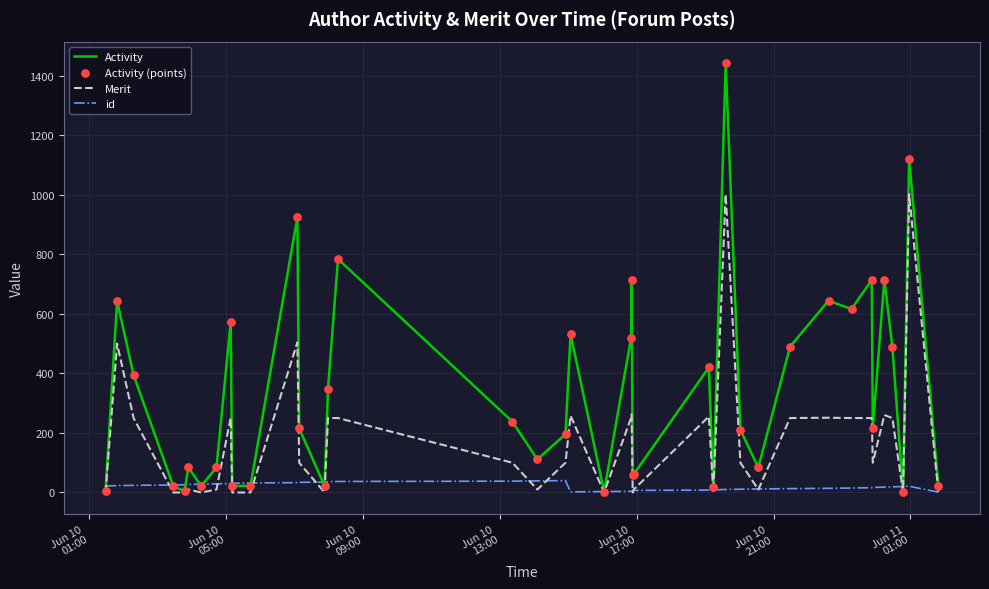

What is the greatest value displayed?

1442